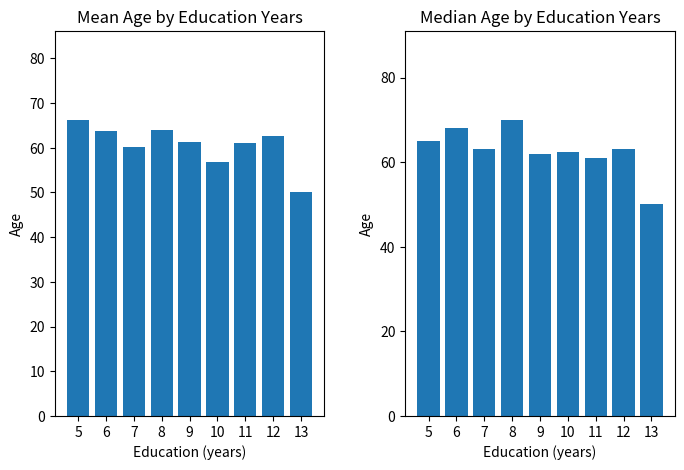

How many groups of bars are there?

9